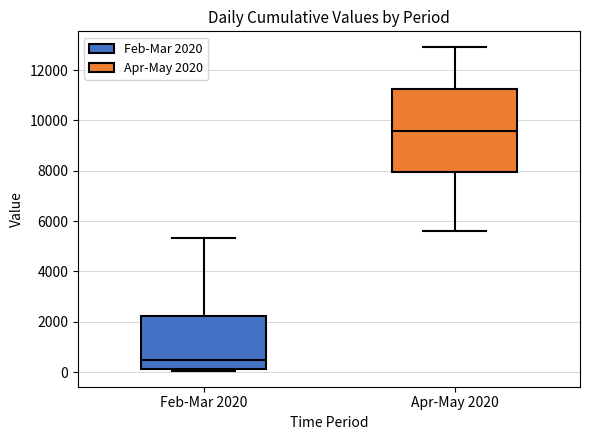

Which box's median line is the lowest?

Feb-Mar 2020